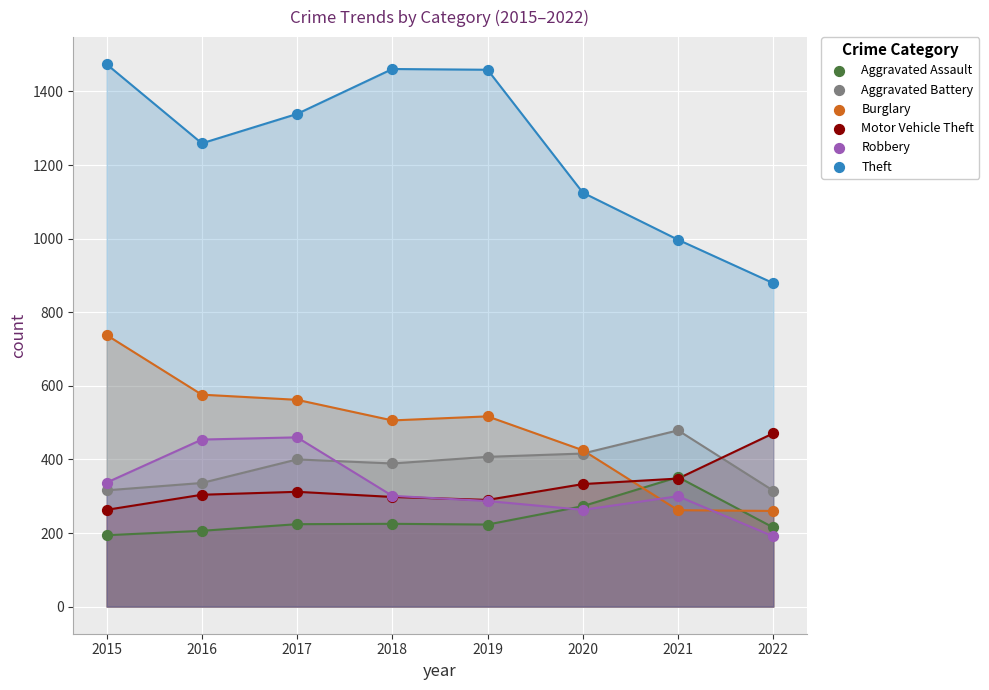

Which series contains the highest Y value?

Theft